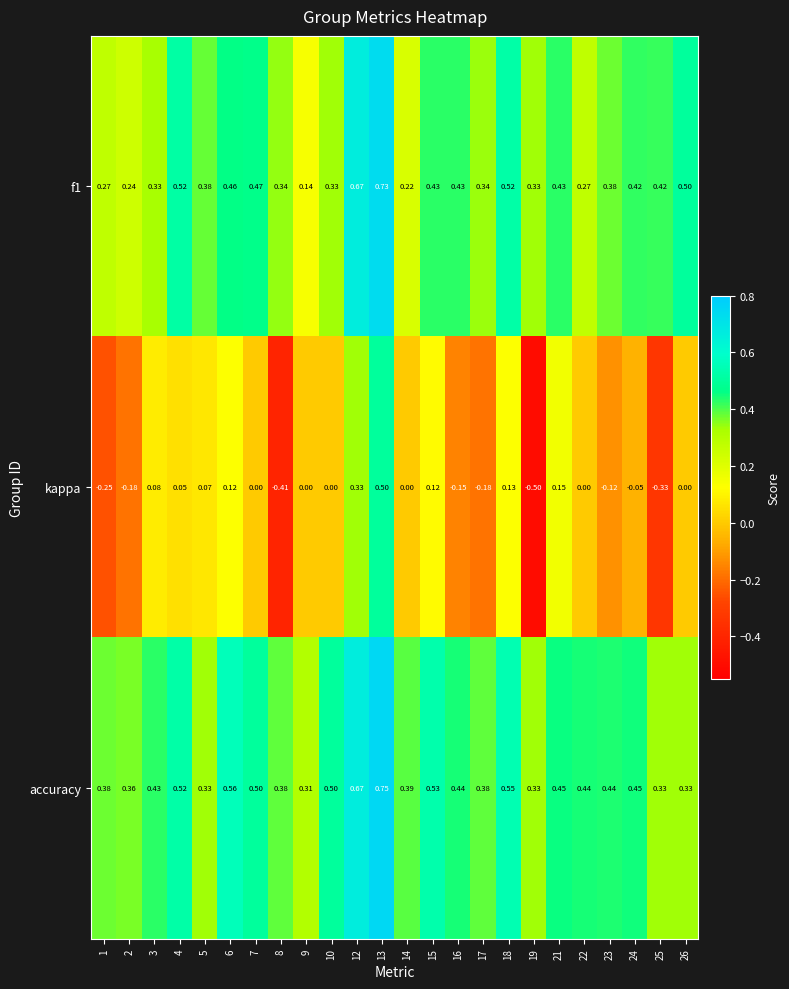

Between 15 and 23, which series saw the biggest shift?

kappa